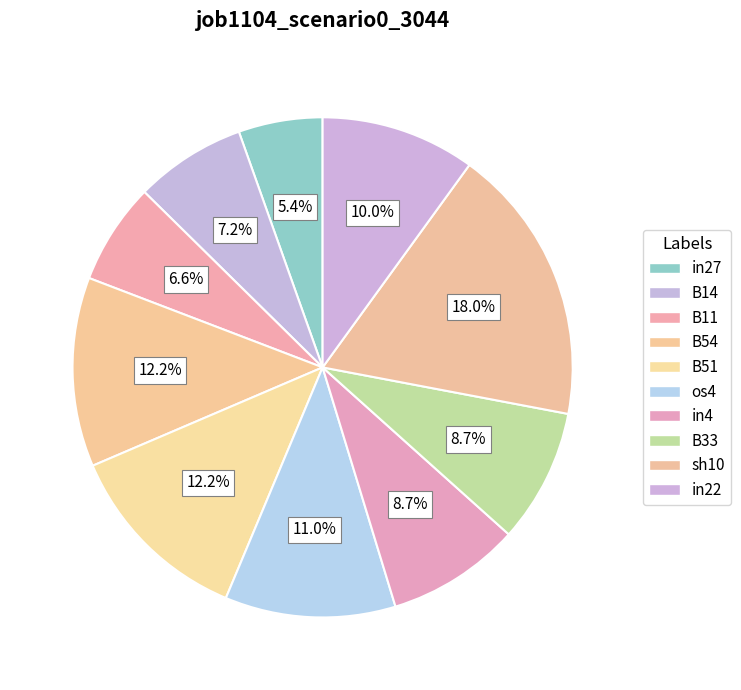

Is there any slice that represents more than half of the pie?

No